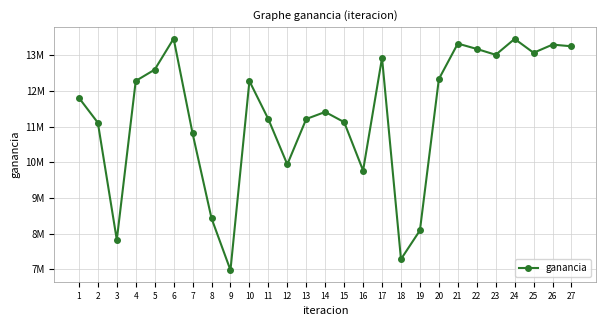

True or false: the data shows 22584861 at 17.

False